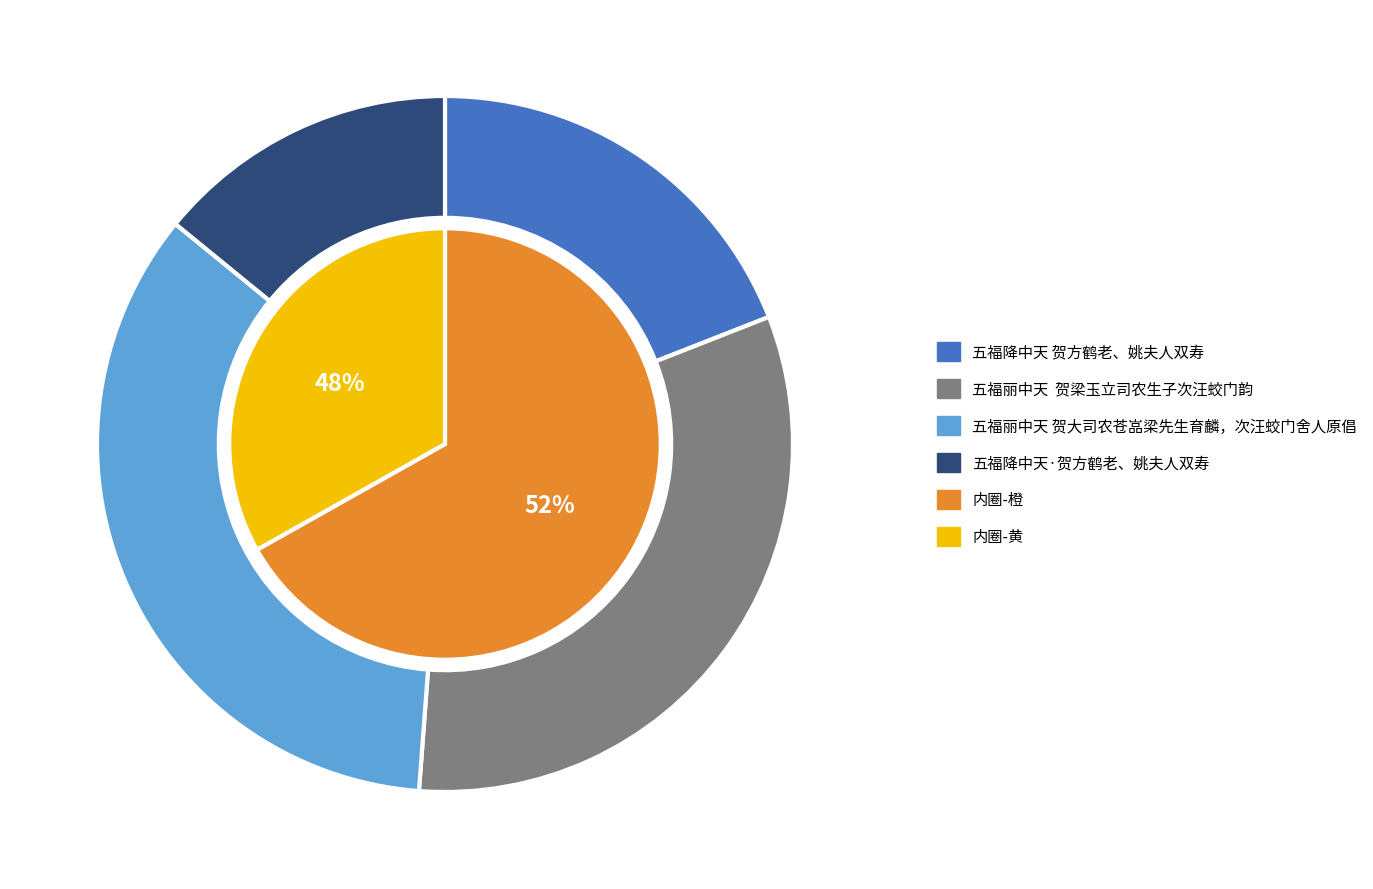

What percentage do 五福丽中天 贺大司农苍嵓梁先生育麟，次汪蛟门舍人原倡 and 五福降中天 贺方鹤老、姚夫人双寿 together represent?

53.8%